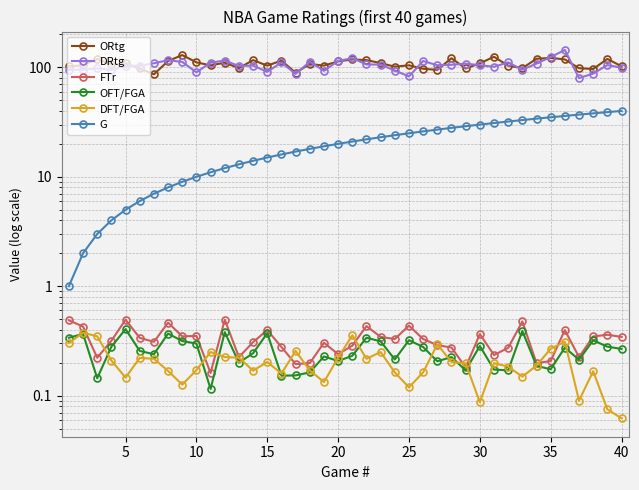

At which category does DRtg reach its first local valley?

5